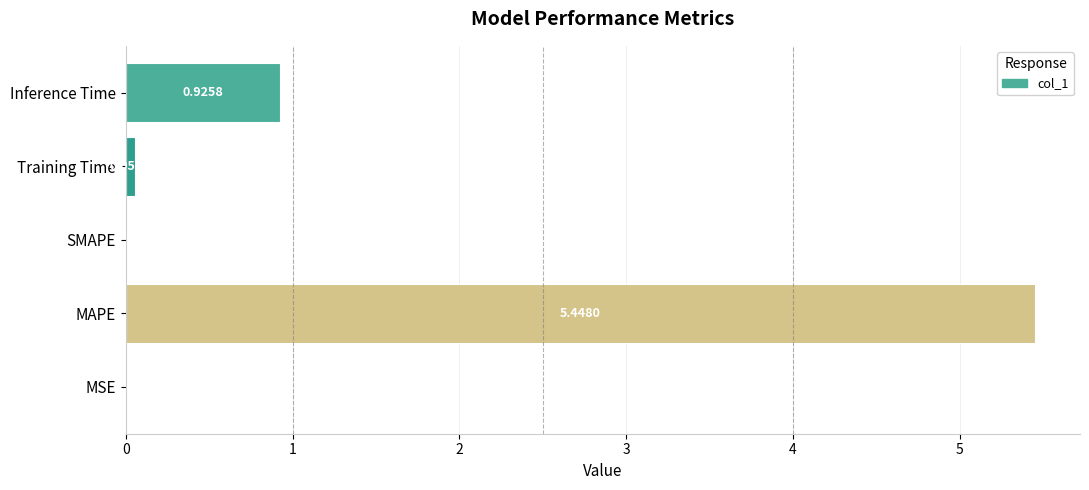

How many positive values are there?

4